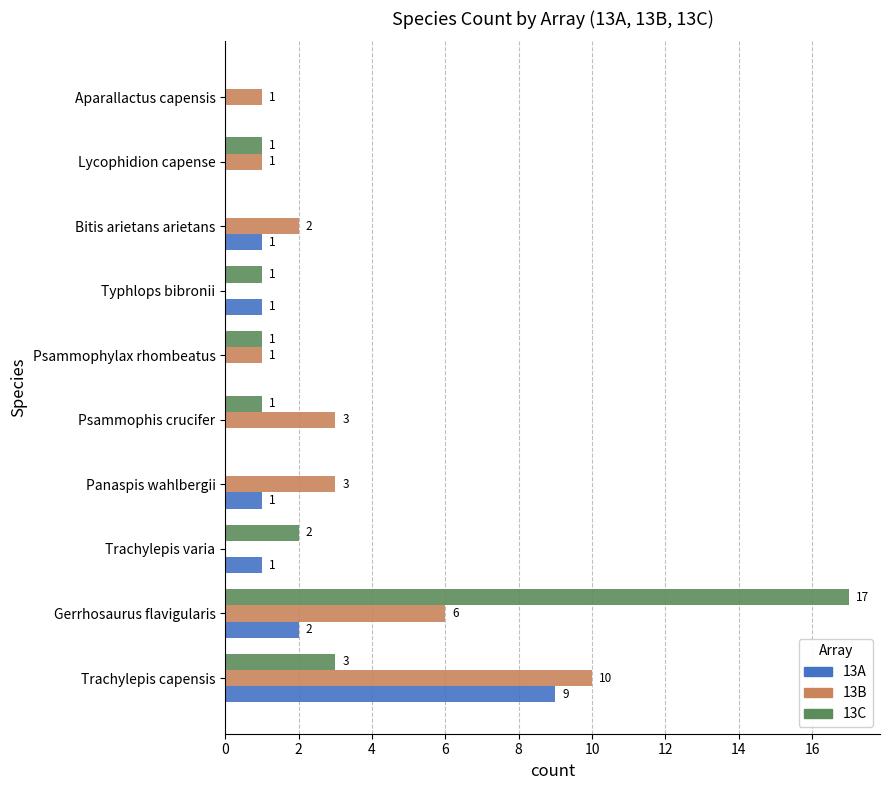

The 13A series shows 2 at Gerrhosaurus flavigularis. True or false?

True